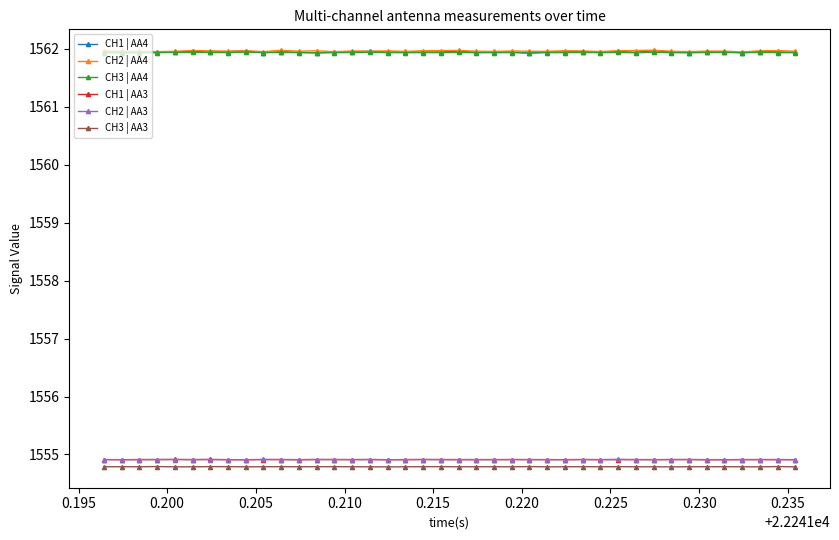

True or false: CH1 | AA3 has more than 2 interior local peaks.

True